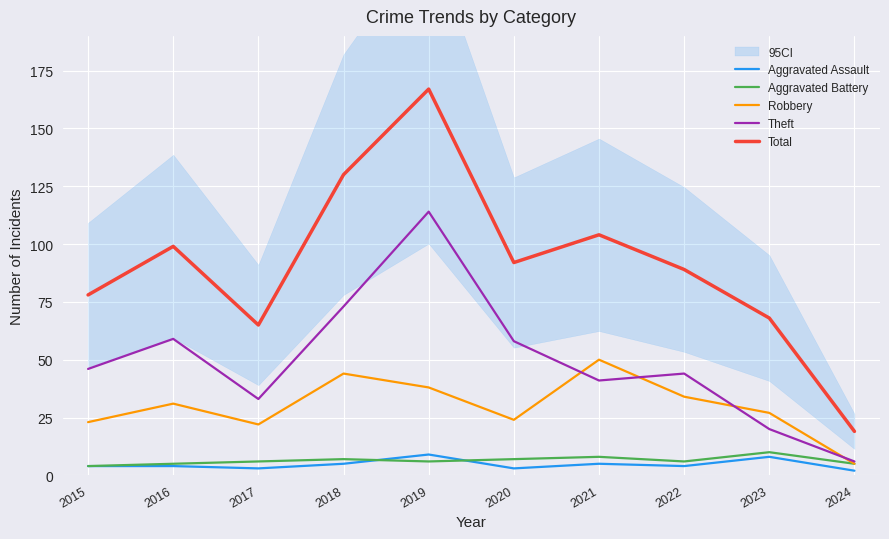

Which series has the widest spread of values?

Total